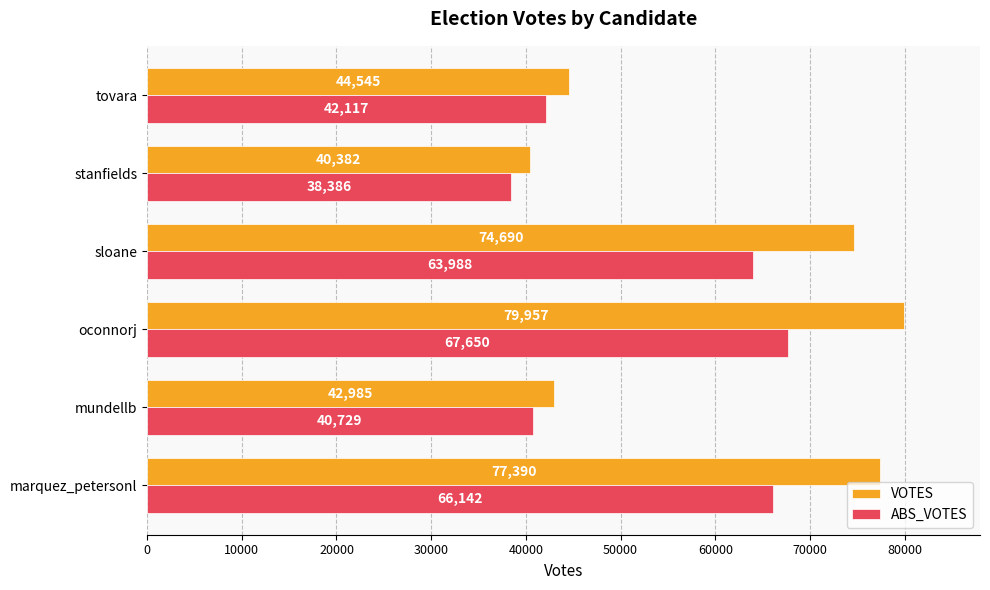

True or false: ABS_VOTES has a value of 67650 at oconnorj.

True